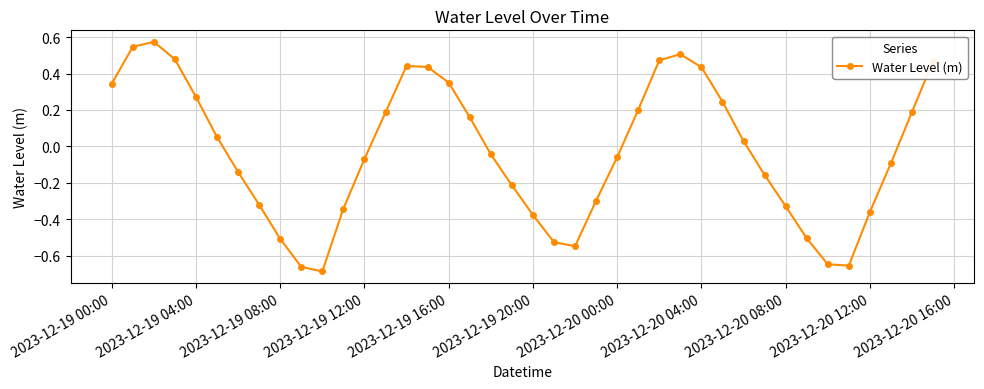

What is the sum of all values?

-1.1